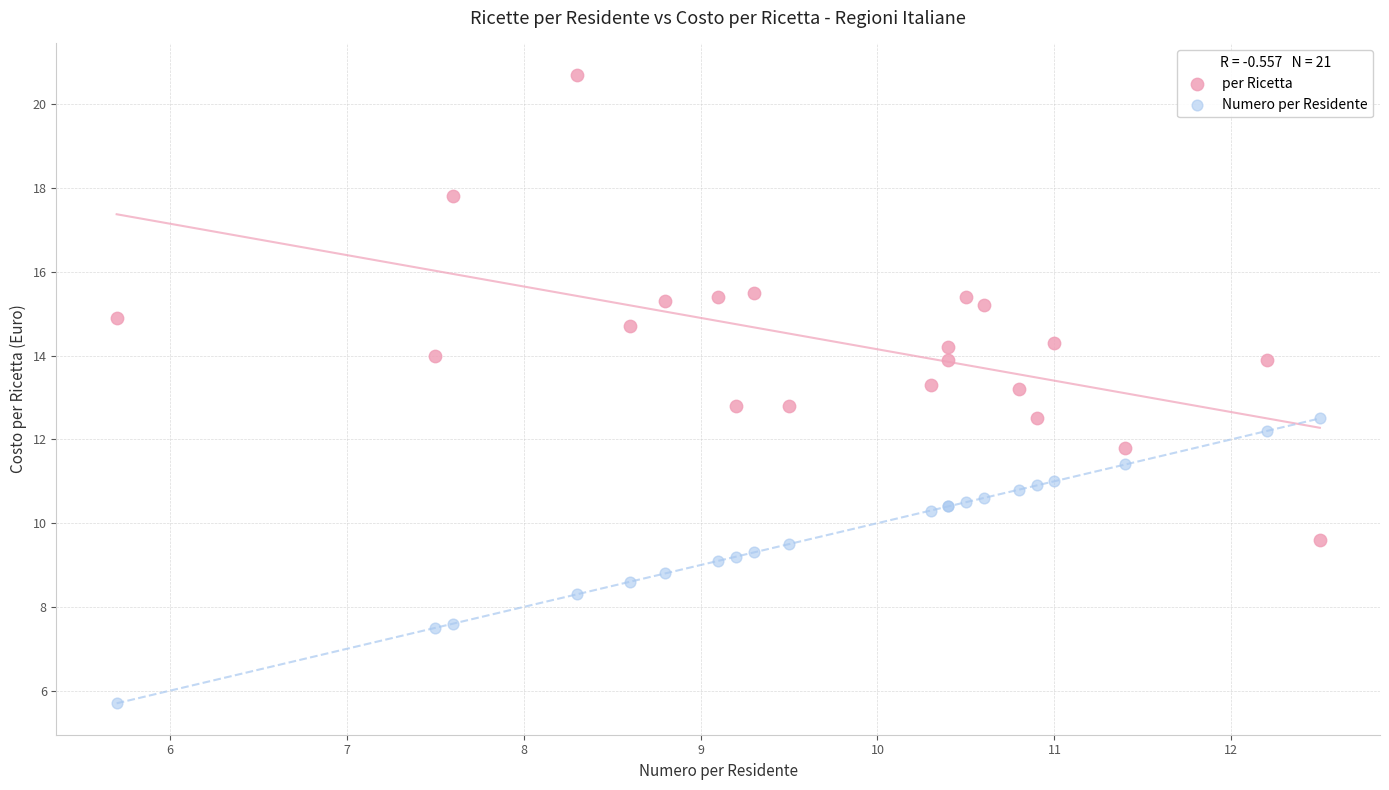

Which series has the widest spread of Y values?

per Ricetta